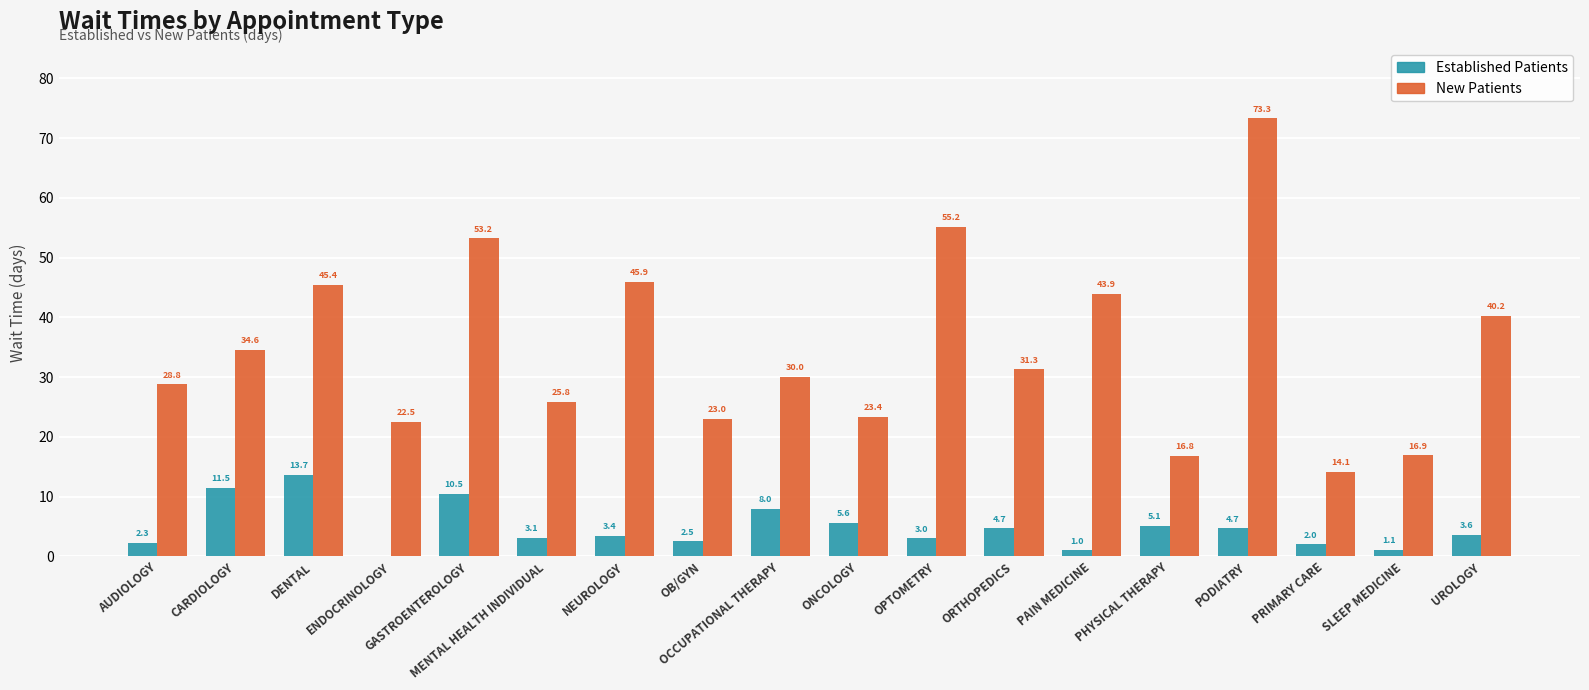

At which category is the sum across all series the highest?

PODIATRY